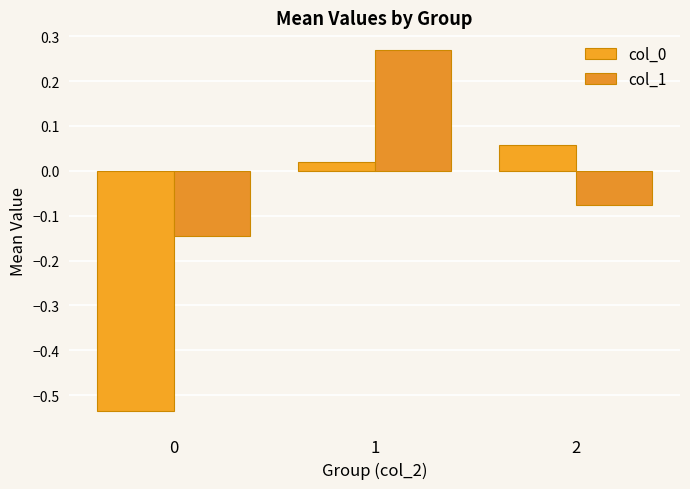

Which series has the widest spread of values?

col_0